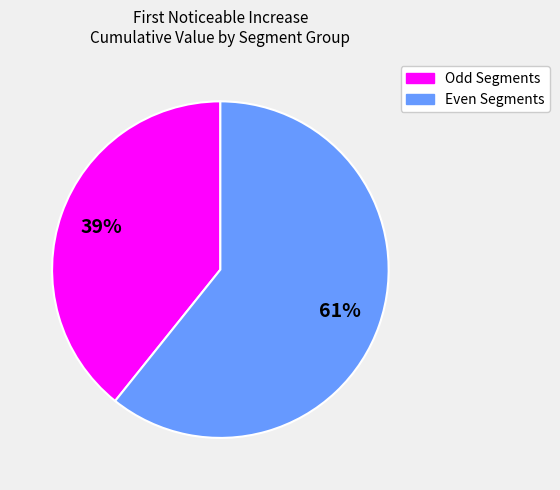

Is there a majority slice in this chart?

Yes